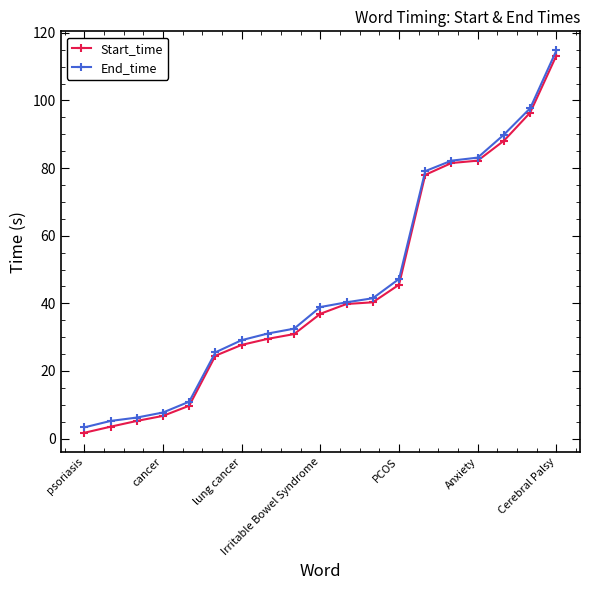

At how many categories does at least one series exceed 66?

6